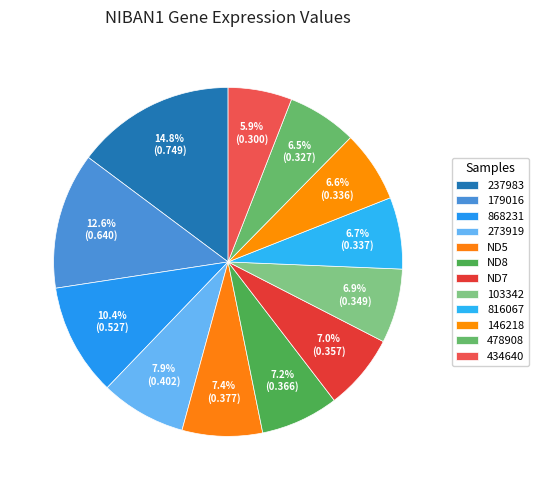

Which slice is the smallest?

434640